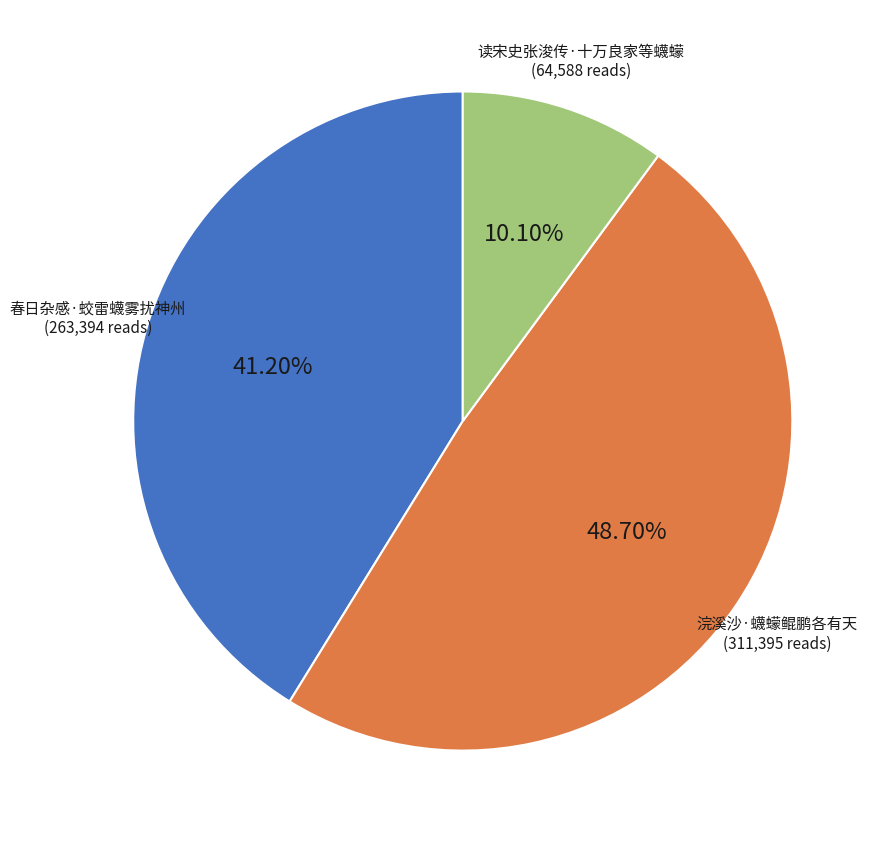

To the nearest percent, what portion does 春日杂感·蛟雷蠛雾扰神州 represent?

41%